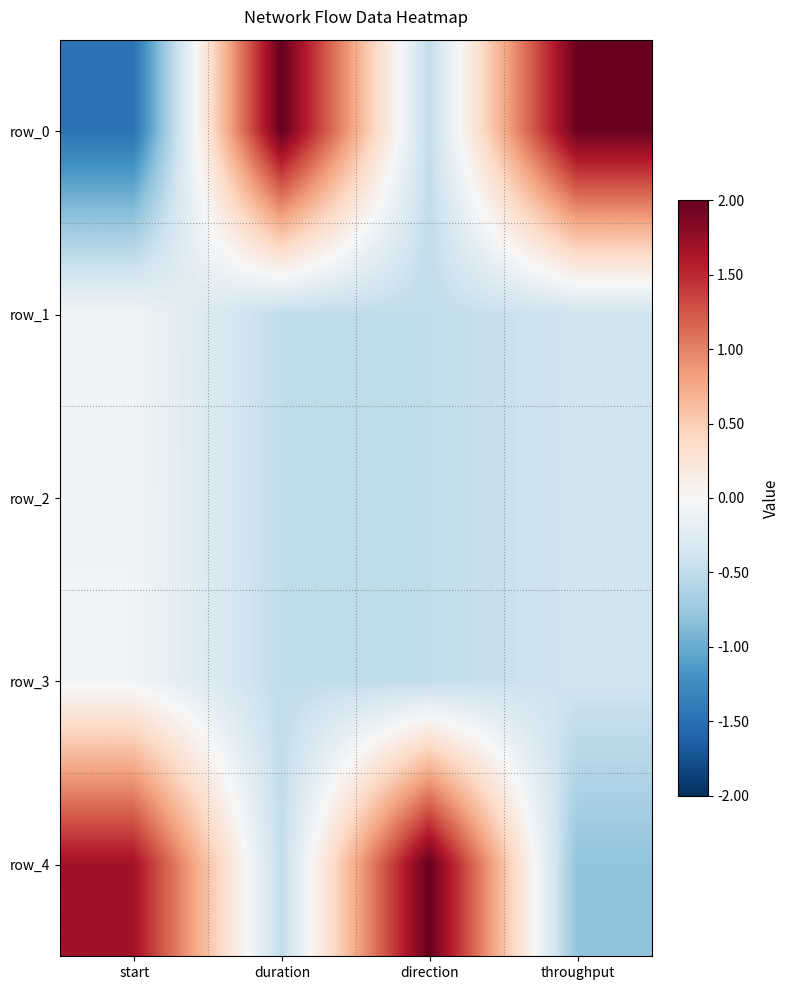

Is it true that row_3 equals -0.1 at start?

False